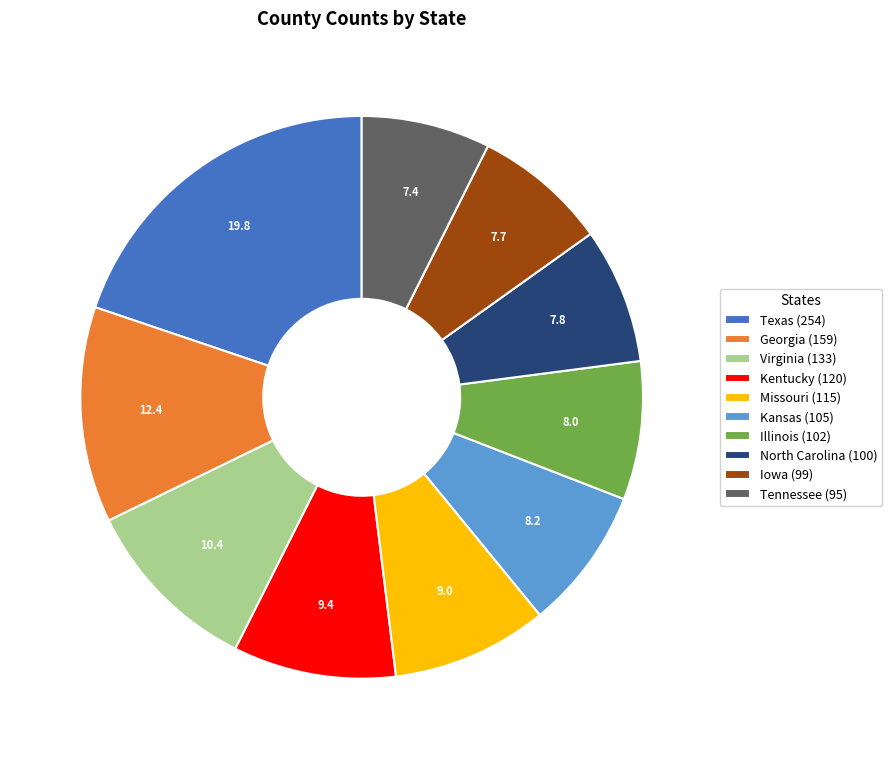

Which has a higher value, Georgia (159) or Kansas (105)?

Georgia (159)